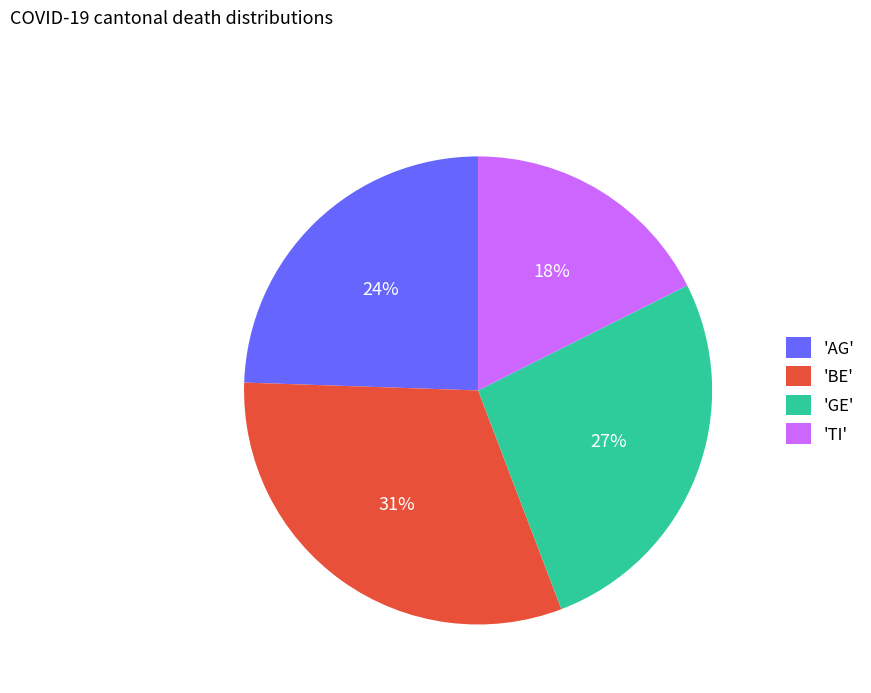

The 'AG' slice represents 24% of the pie. True or false?

True